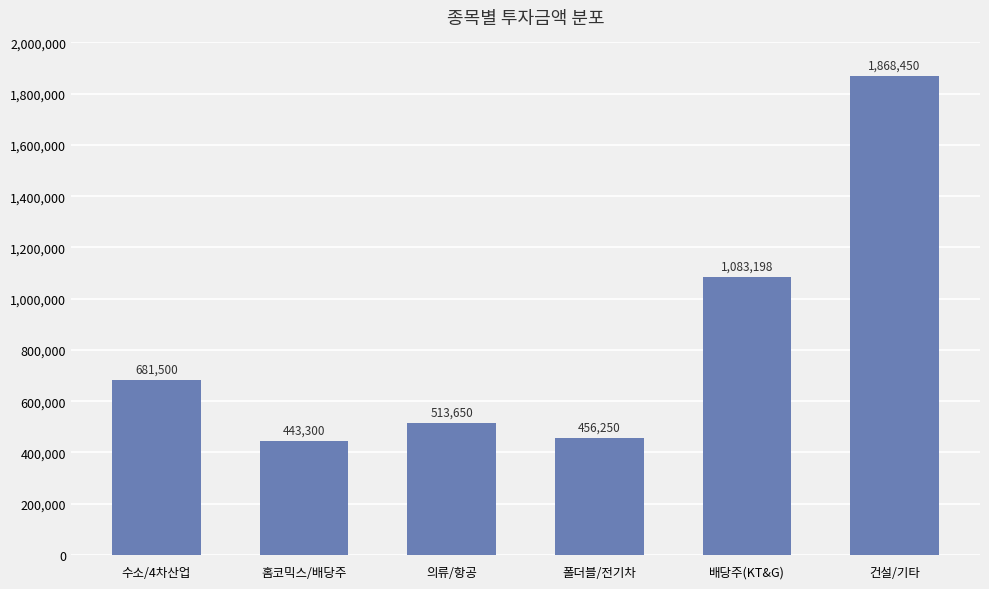

At which category does the chart reach its peak across all series?

건설/기타